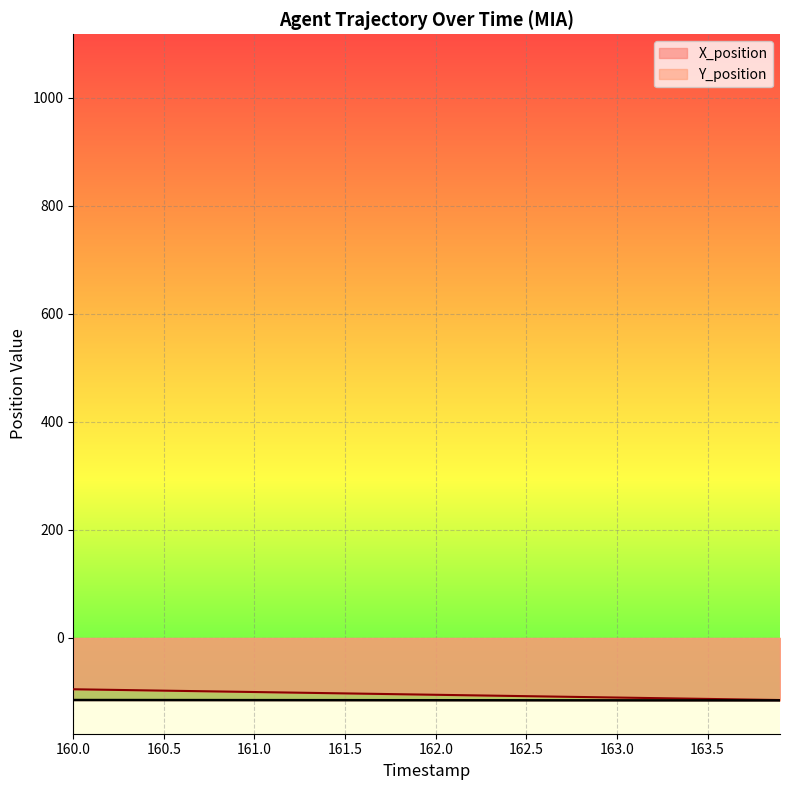

What is the minimum value shown in the chart?

-115.6